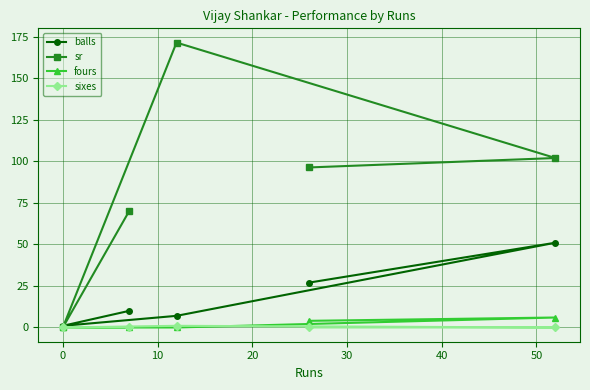

Which series has the widest spread of values?

sr